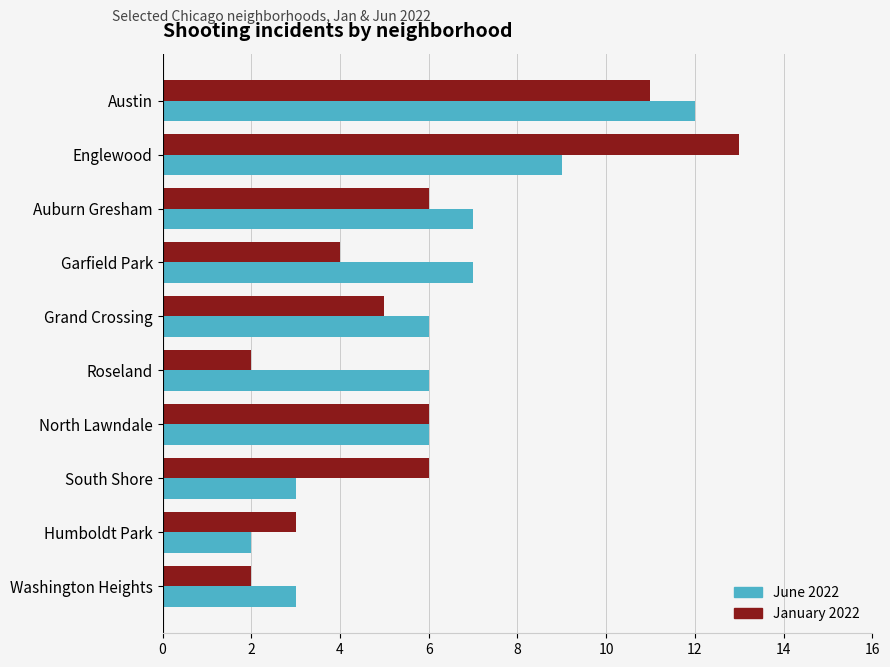

Which series has the widest spread of values?

January 2022